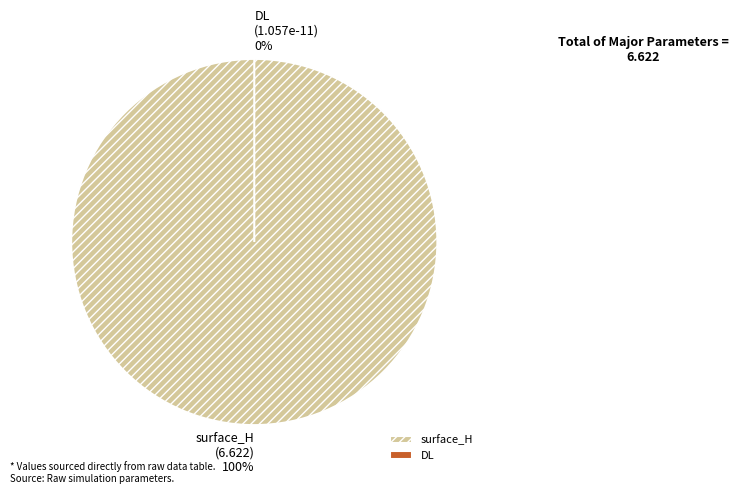

To the nearest percent, what is the difference between the largest and smallest slice percentages?

100%